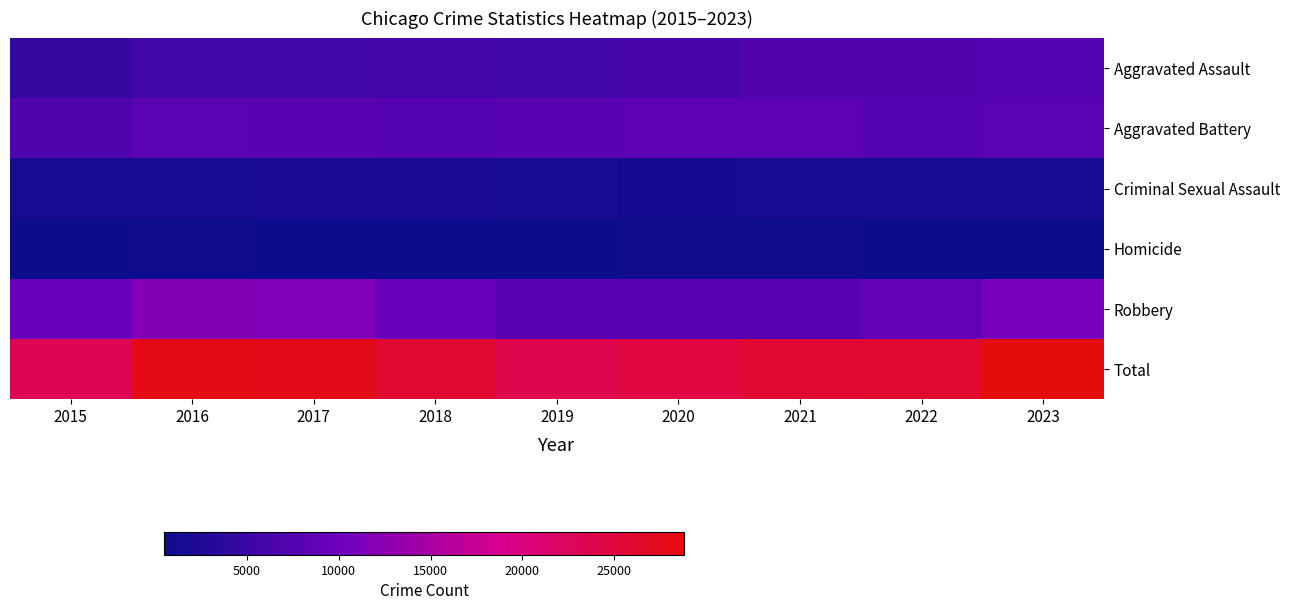

Which series has the largest range (max minus min)?

Total